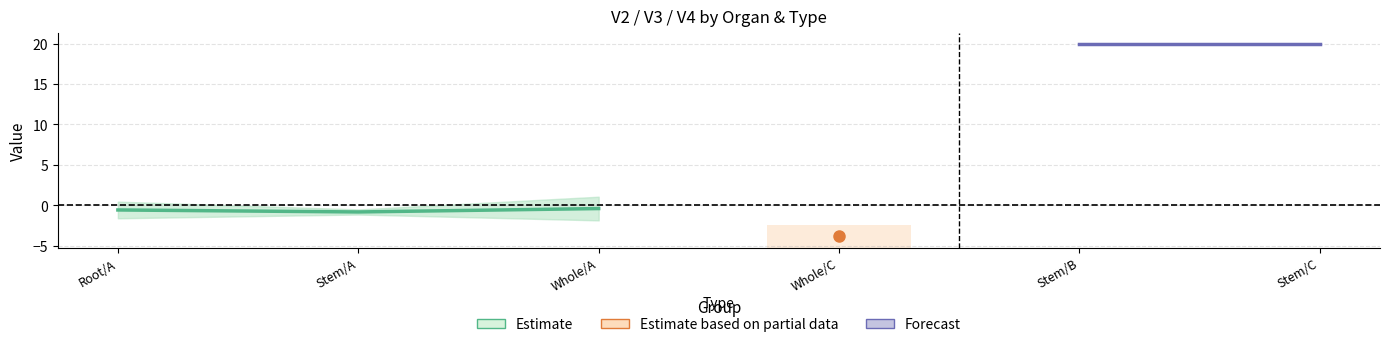

The value of V3 at Stem/A is -2.0. True or false?

False